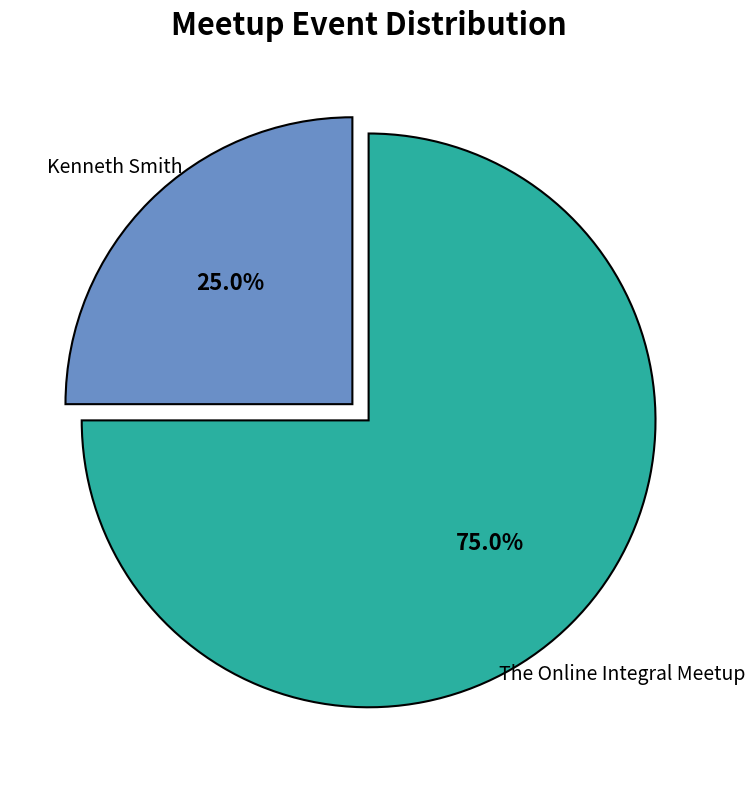

Is there any slice that represents more than half of the pie?

Yes